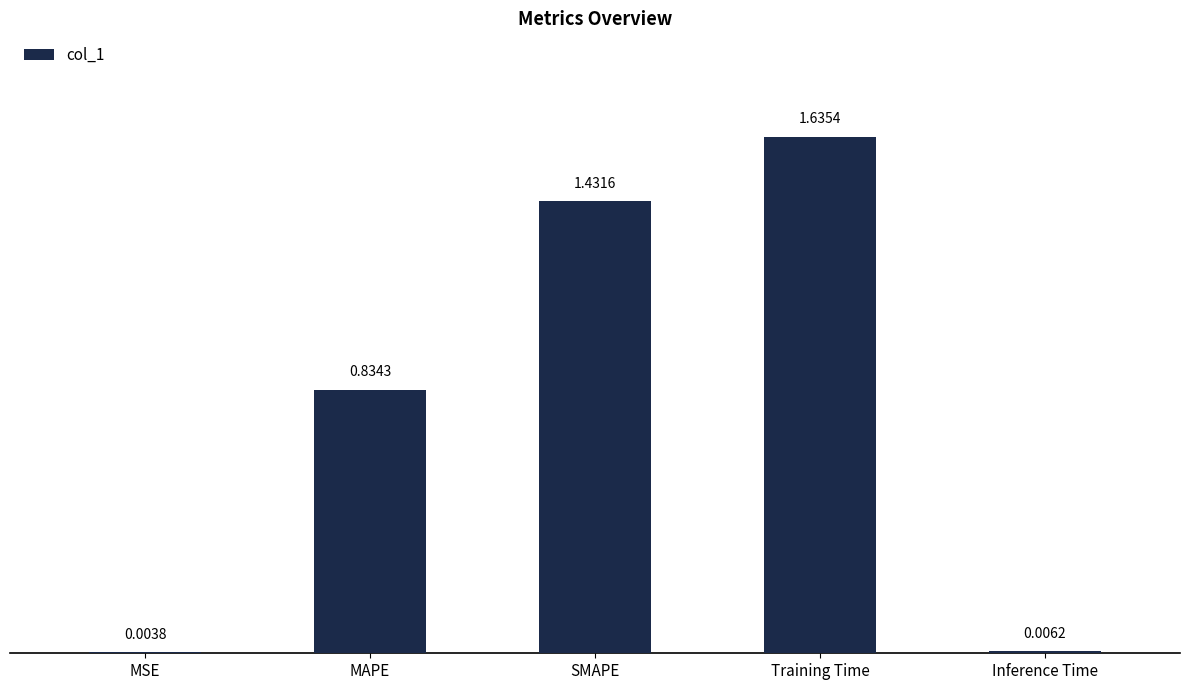

True or false: the data shows 2.5 at SMAPE.

False